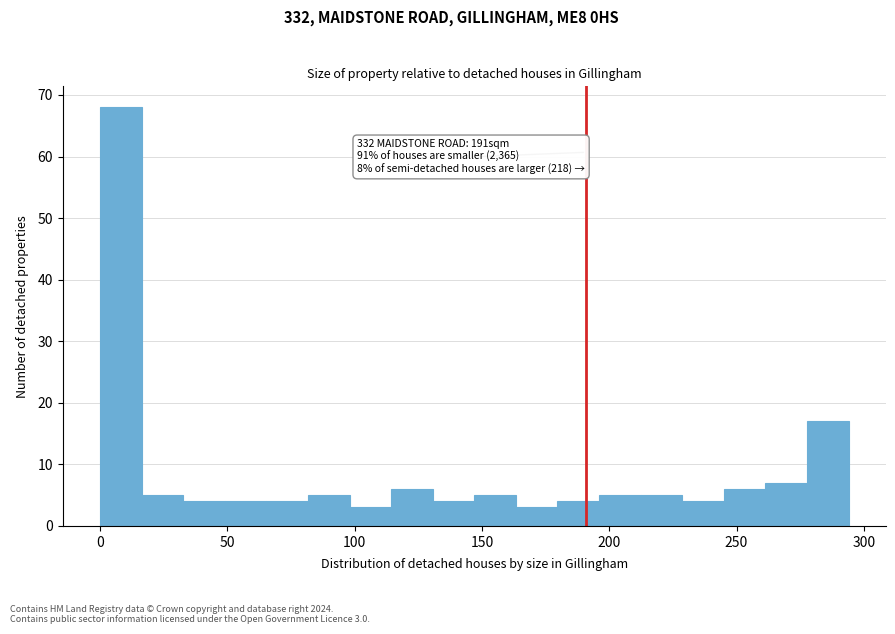

Around what value on the x-axis is the tallest bar? Give the approximate position of its centre, as read against the axis.

10